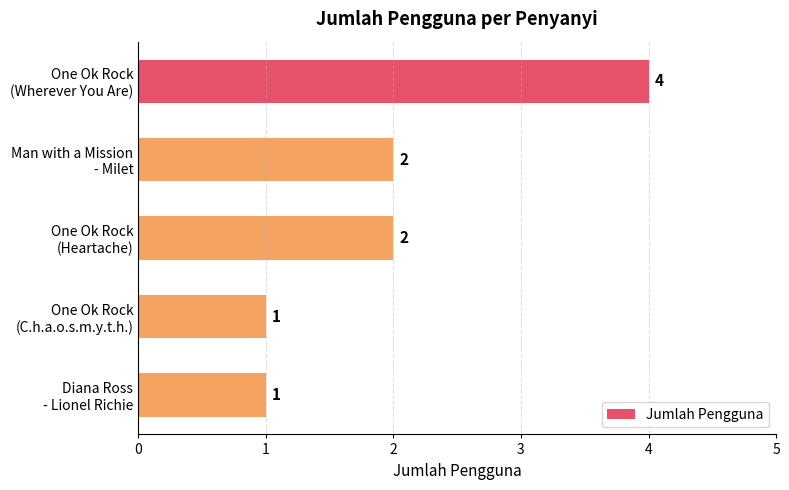

What is the greatest value displayed?

4